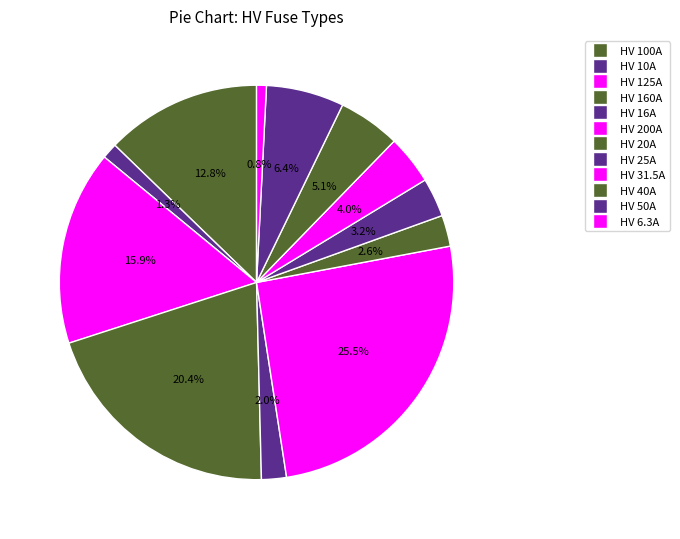

How many segments does this pie chart have?

12